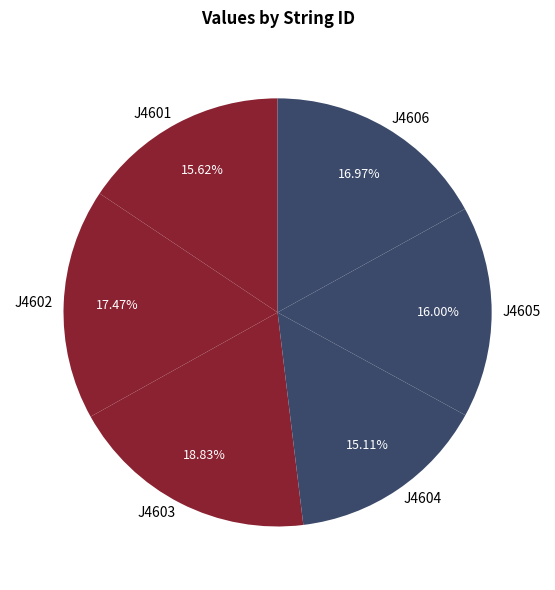

Is the sum of J4603 and J4601 greater than half?

No